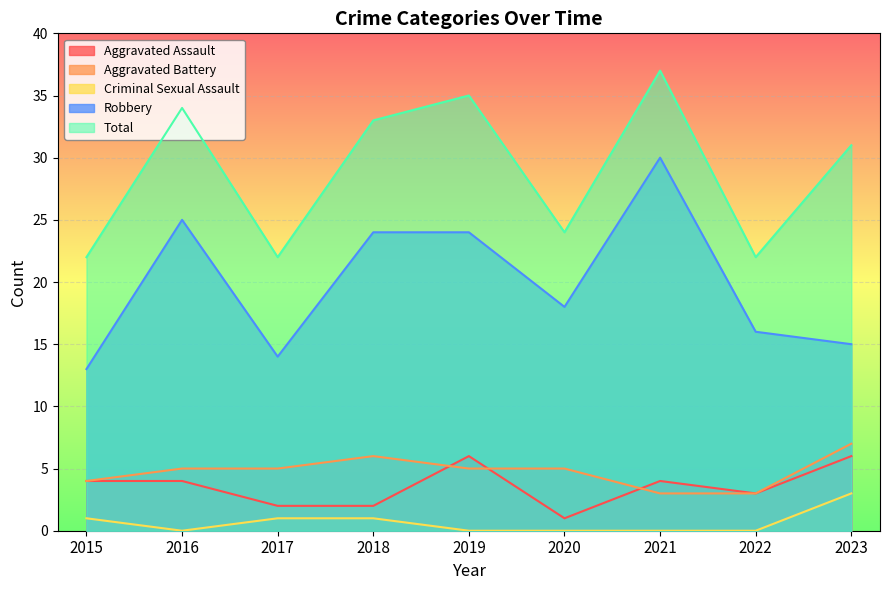

Which category has the highest value in the Robbery series?

2021